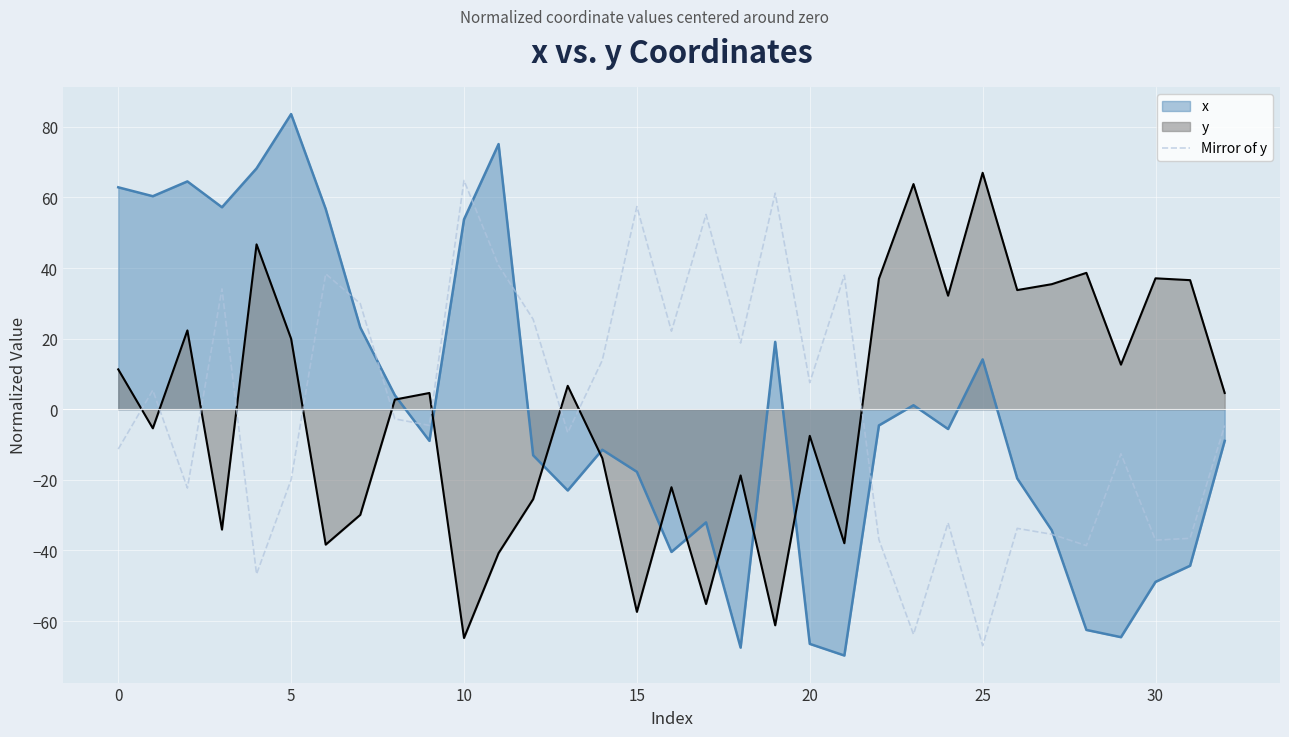

How many lines are shown in the chart?

3